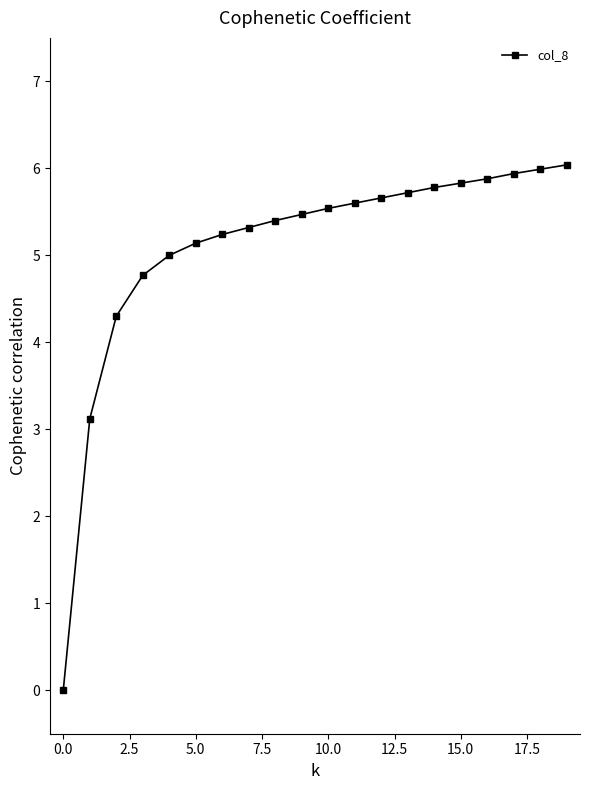

What is the maximum value shown in the chart?

6.0